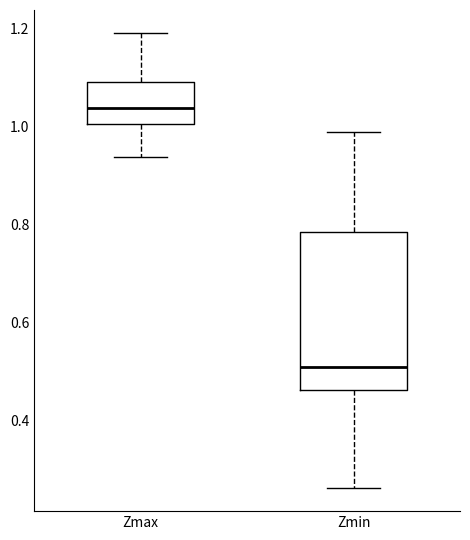

Reading left to right, read every box against the y-axis: the position of its median line, the range the box covers, and the ends of its whiskers. The values are not printed on the chart, so give them approximately, as read against the axis.

Zmax: median 1.04, box 1.00 to 1.10, whiskers 0.94 to 1.20
Zmin: median 0.50, box 0.46 to 0.78, whiskers 0.26 to 0.98